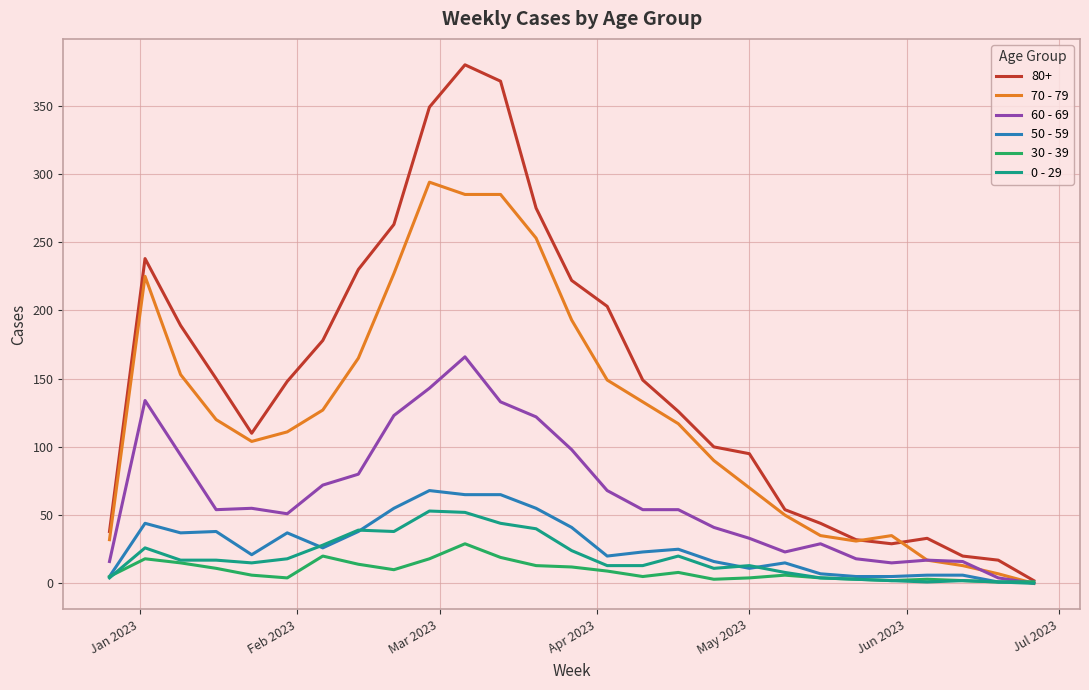

Which series has the largest total across all categories?

80+